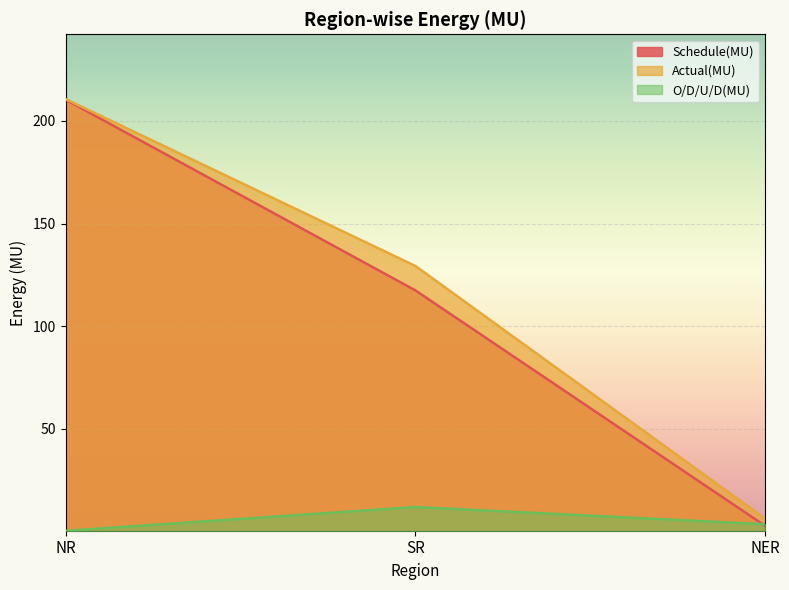

At which category does the chart reach its minimum across all series?

NR